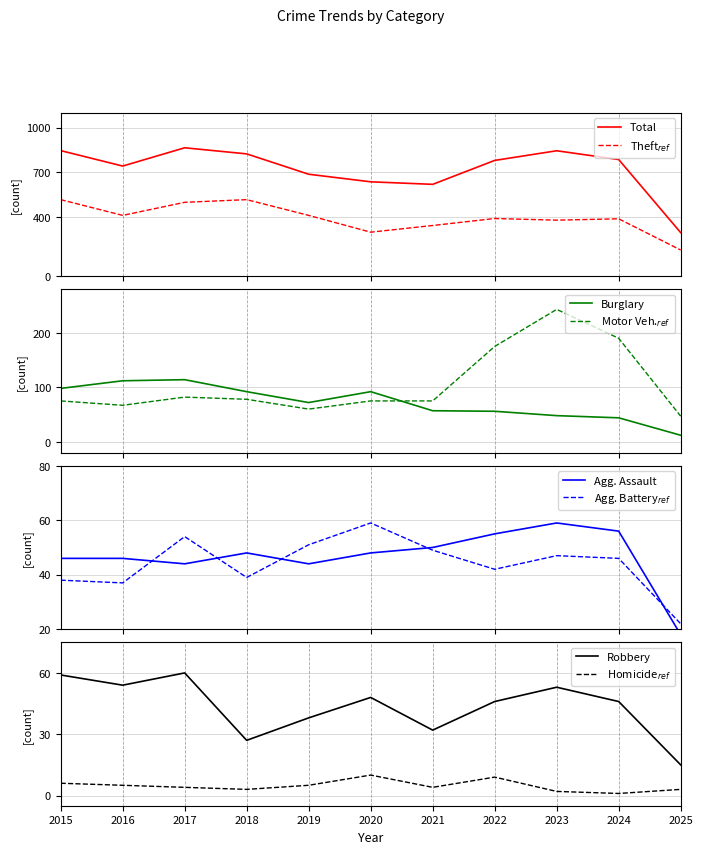

Reading right to left, transcribe all the data shown in this chart.

Aggravated Assault: 18	56	59	55	50	48	44	48	44	46	46
Aggravated Battery: 22	46	47	42	49	59	51	39	54	37	38
Burglary: 12	44	48	56	57	92	72	92	114	112	98
Motor Vehicle Theft: 47	190	243	175	75	75	60	78	82	67	75
Theft: 176	386	377	388	341	296	409	515	497	409	515
Total: 293	785	844	779	618	635	686	823	864	741	845